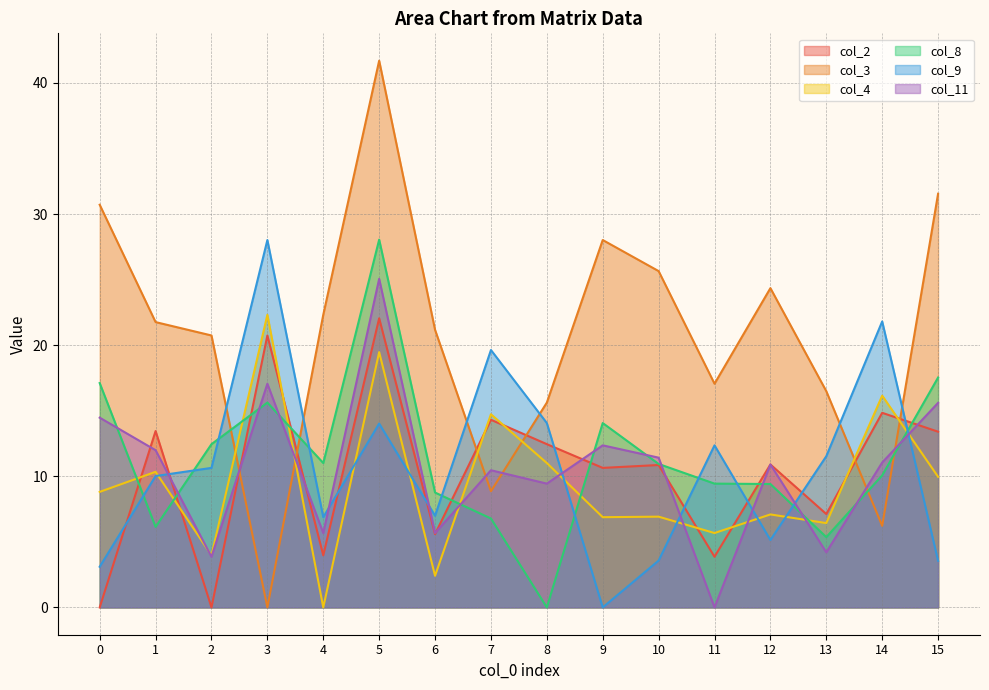

True or false: col_4 and col_8 cross at least once.

True